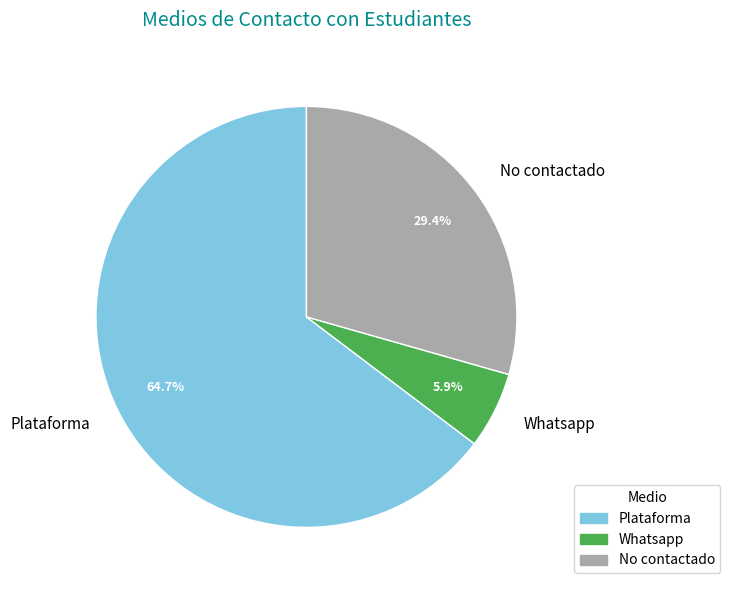

What percentage is NOT represented by Whatsapp?

94.1%